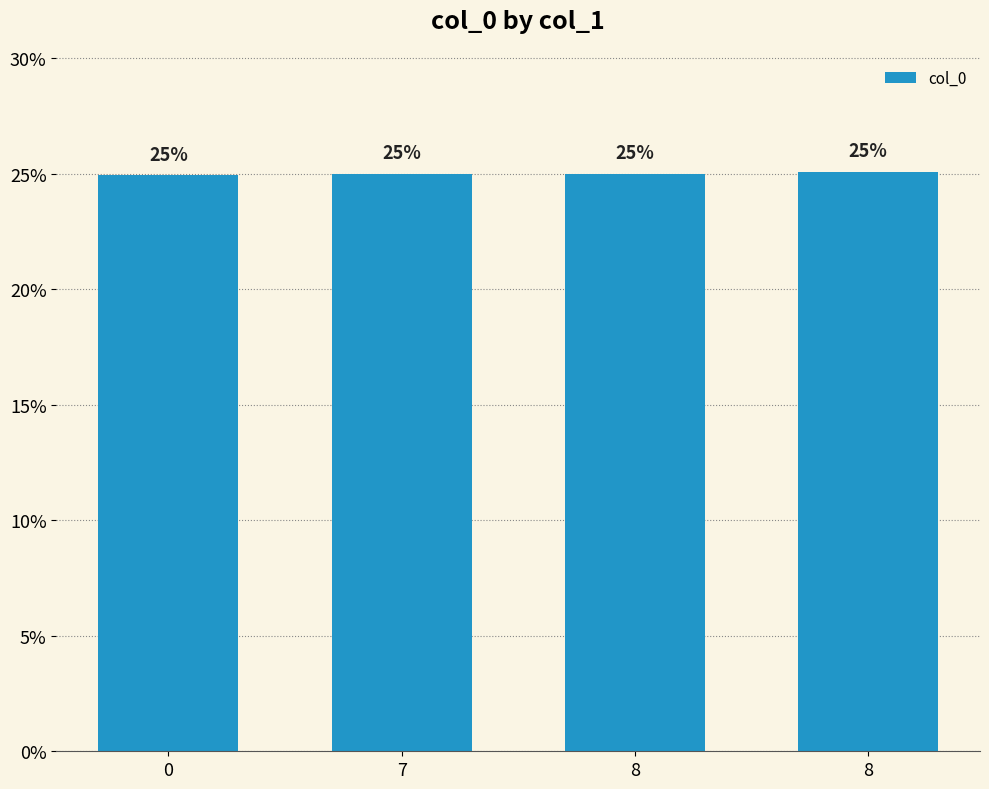

How many series are shown in this chart?

1